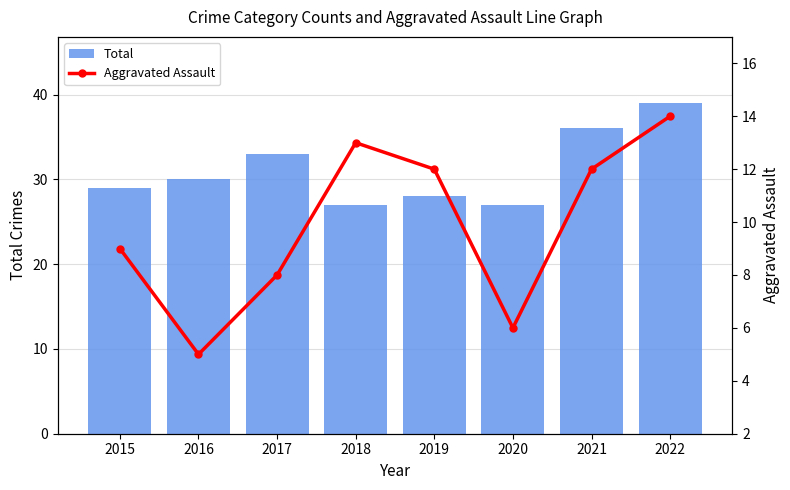

What is the sum of the Total values at 2019 and 2017?

61